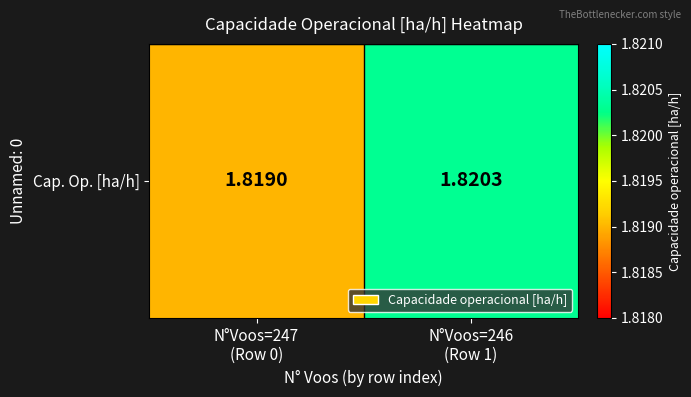

Count the number of data series in this chart.

1